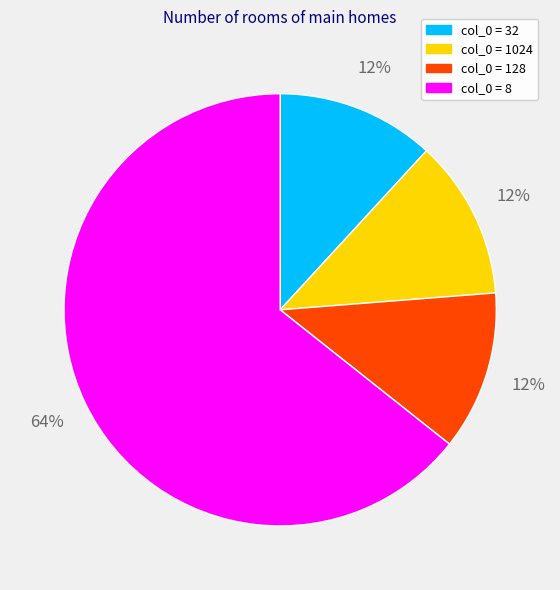

Is there a majority slice in this chart?

Yes